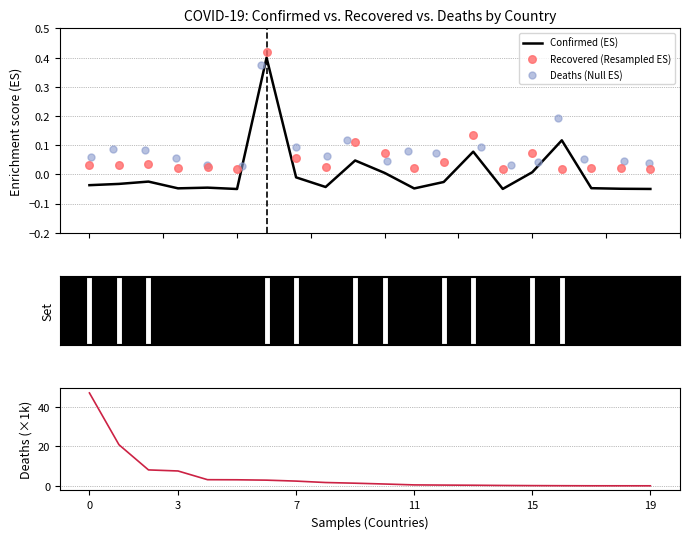

Which series has the largest Y range (max minus min)?

Deaths (×1000)